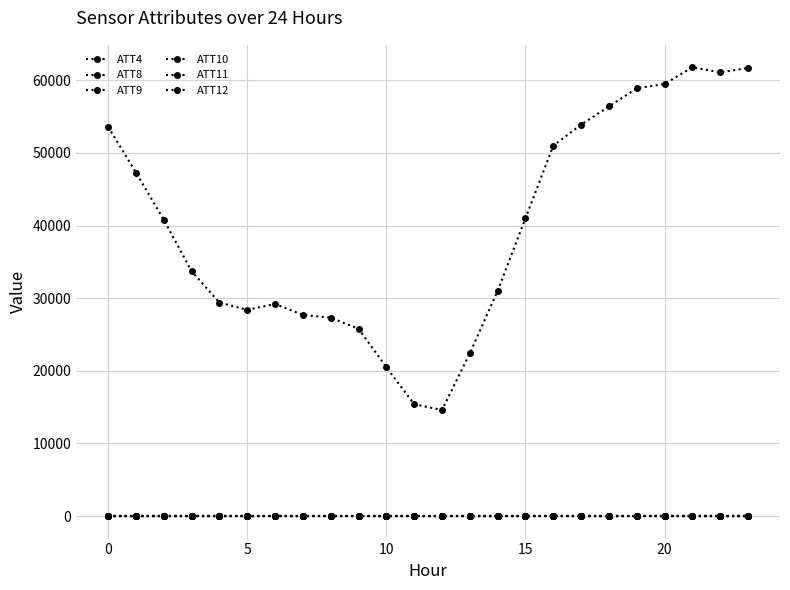

What is the highest value of the ATT8 series?

3.8